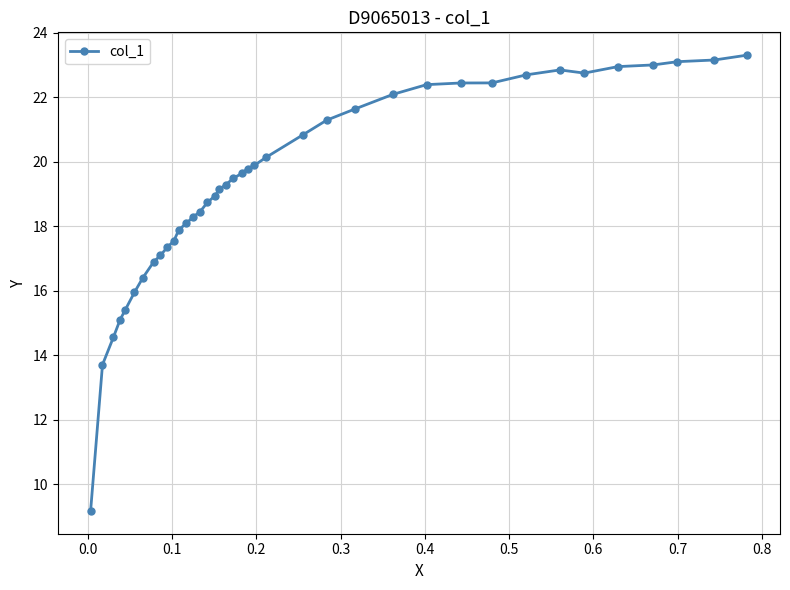

What is the sum of all values?

753.7